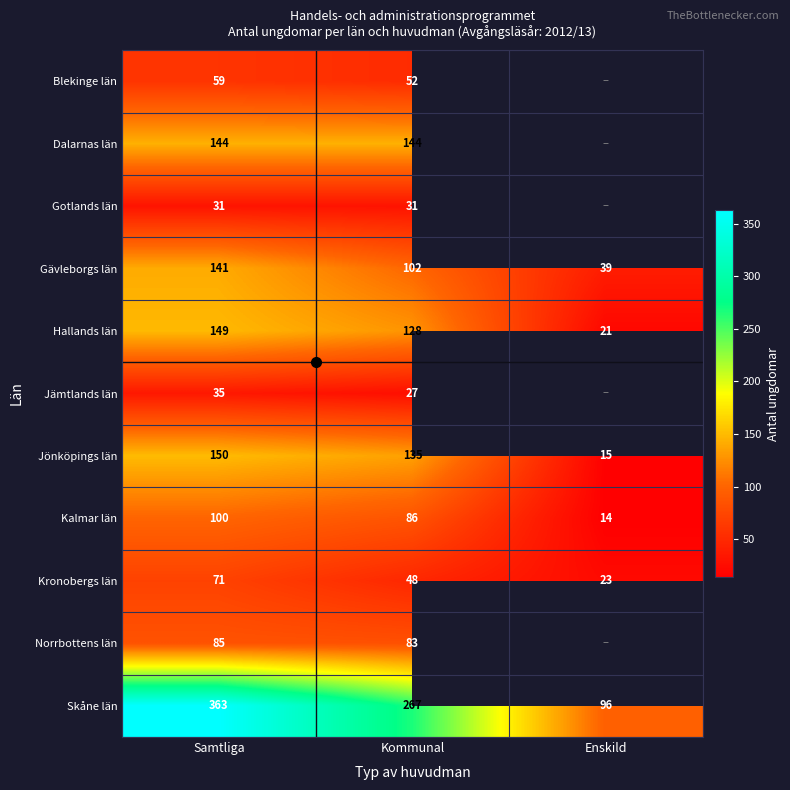

List the labels in order of Gävleborgs län value, largest first.

Samtliga, Kommunal, Enskild